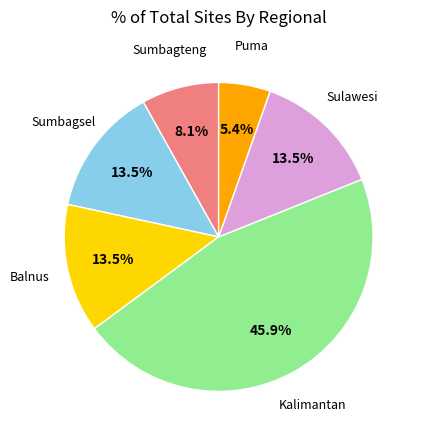

Is there any slice that represents more than half of the pie?

No